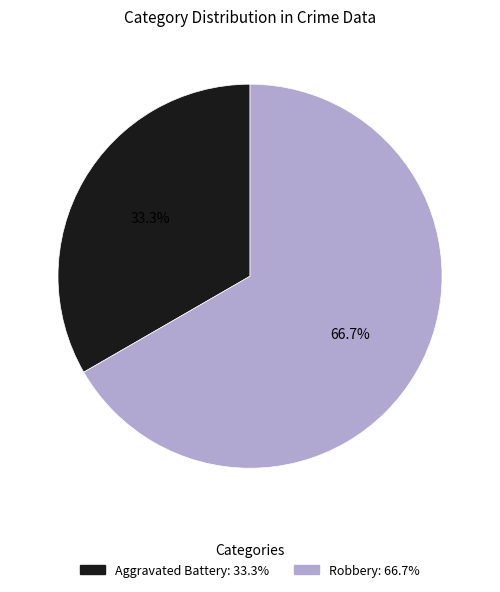

Is there any slice that represents more than half of the pie?

Yes